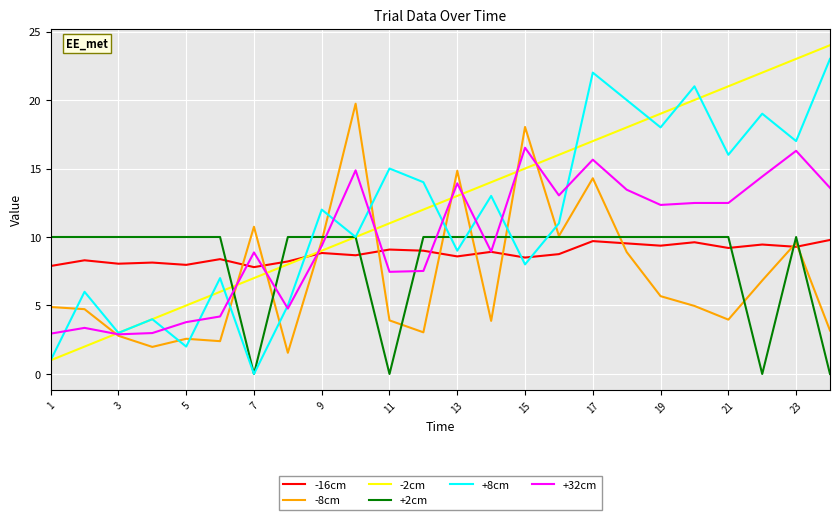

What is the minimum value for +32cm?

2.9